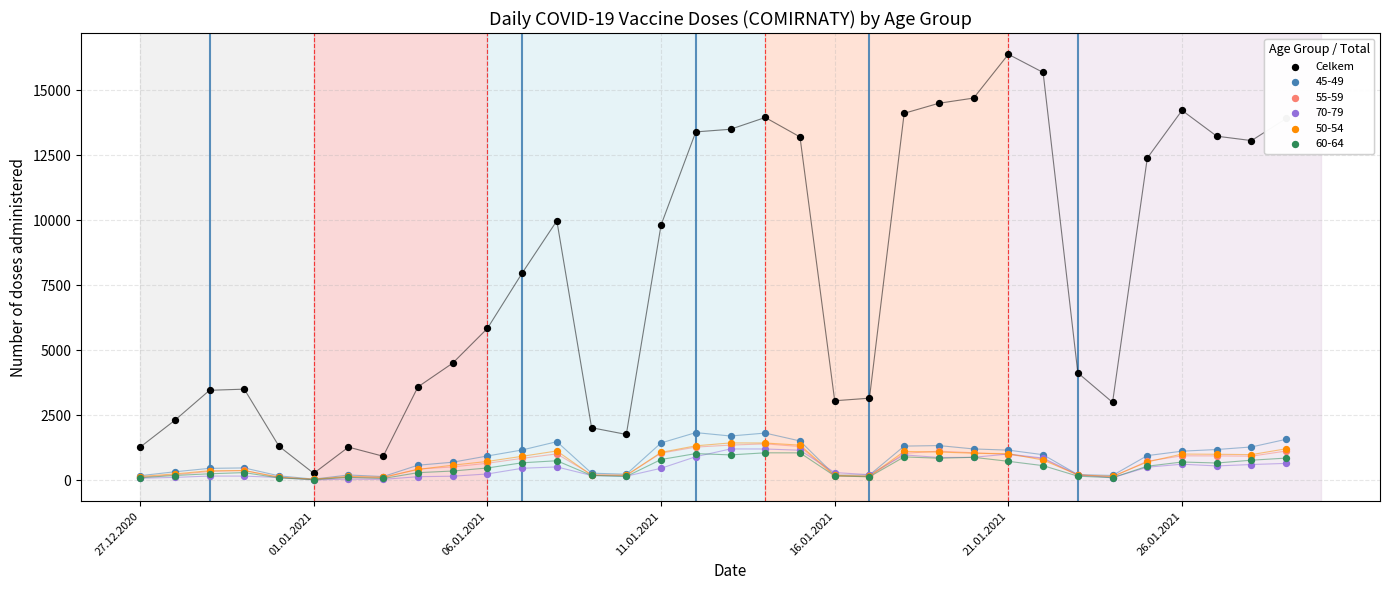

Between 26 and 11.01.2021, which is larger?

26